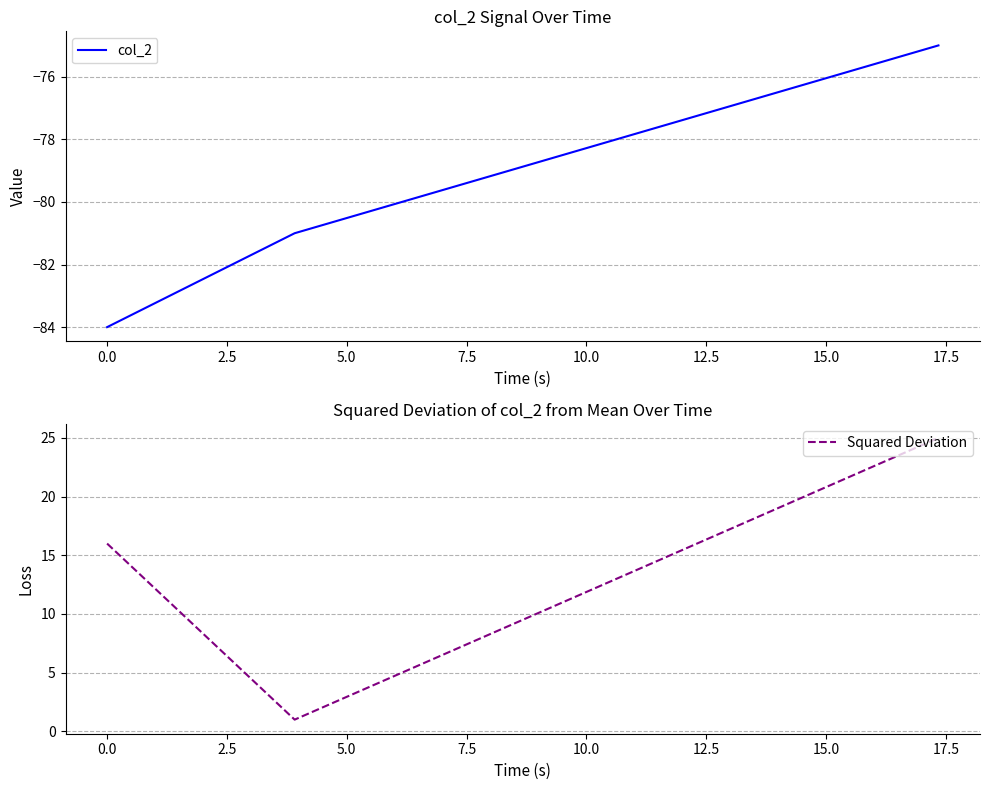

What is the minimum value for col_2?

-84